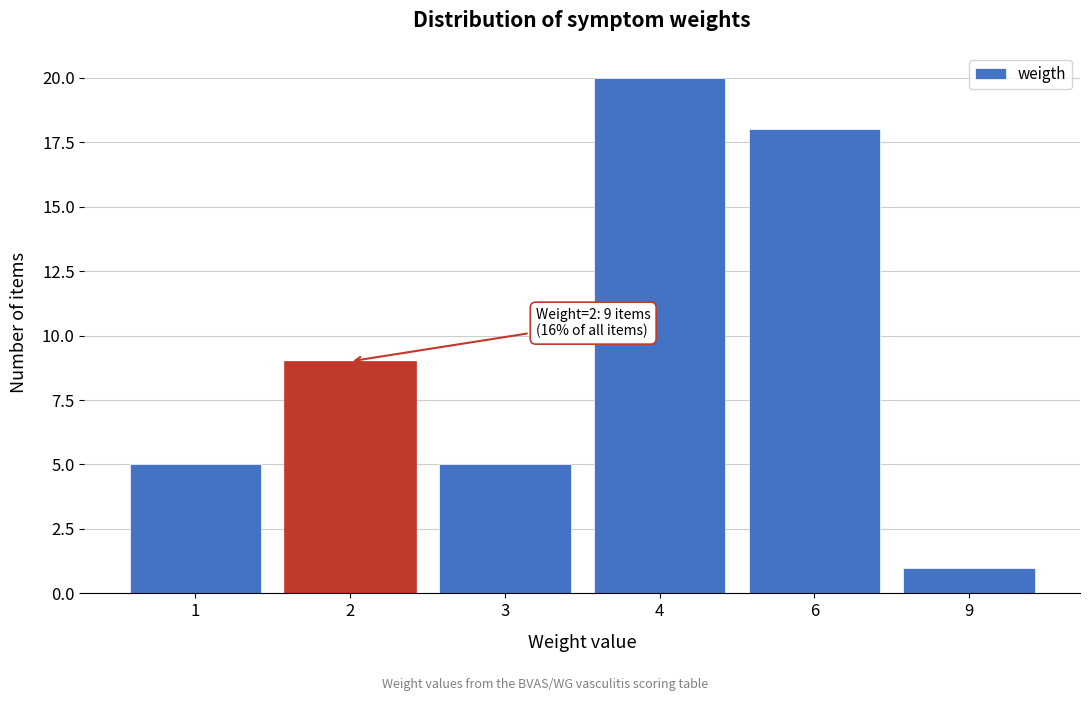

Reading left to right, extract all data points from this chart.

5	9	5	20	18	1